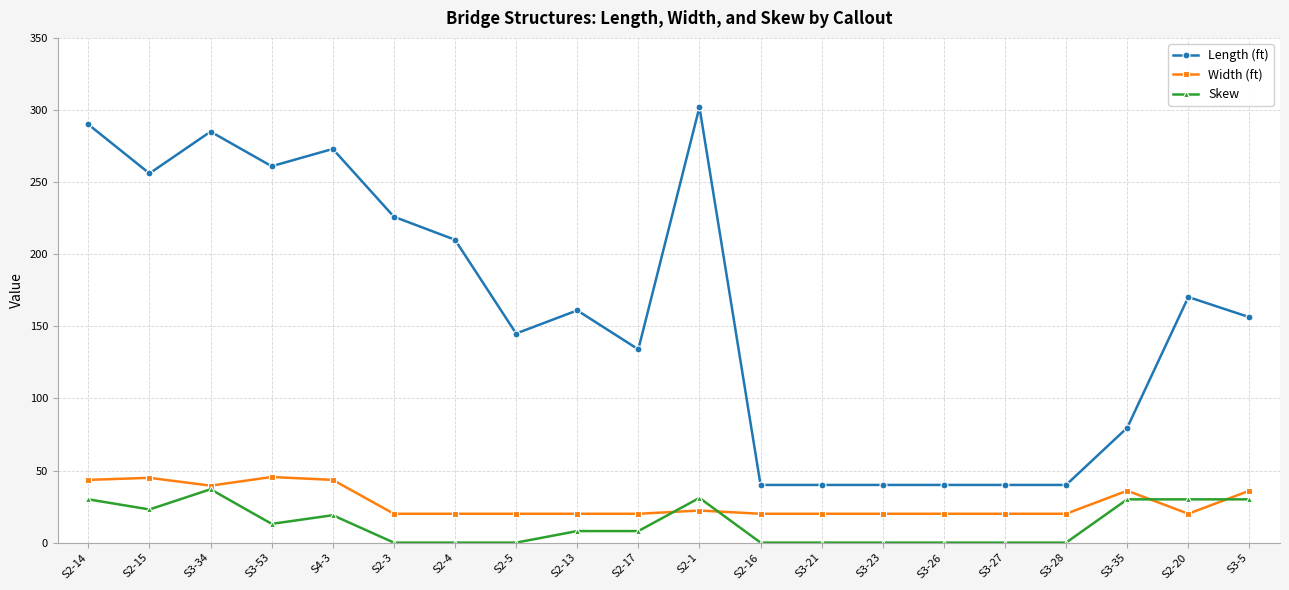

What value does the Length (ft) series have at S2-15?

256.0